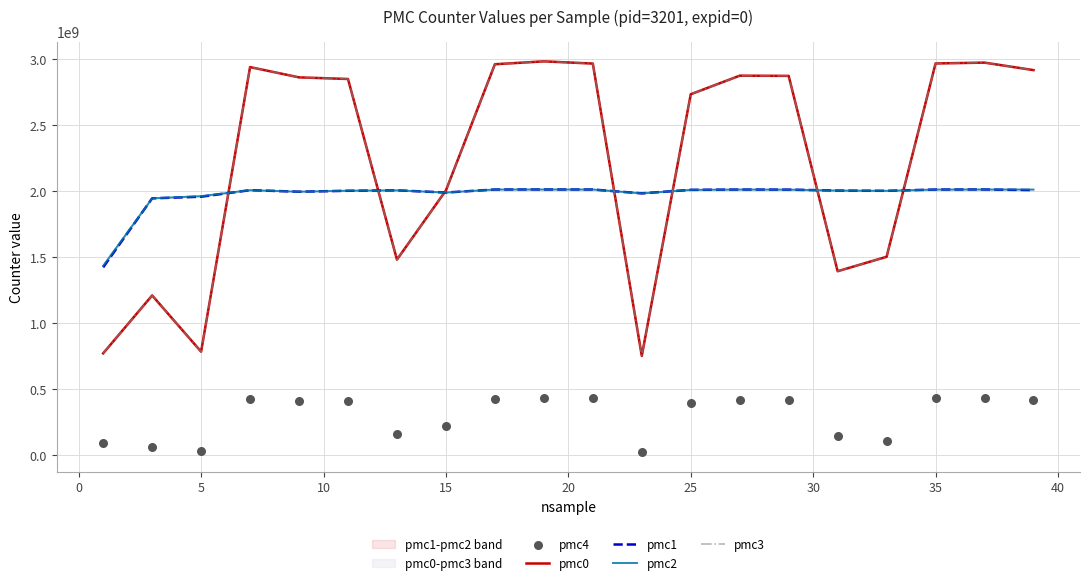

Is the value of pmc2 at 11 greater than the value of pmc4 at 16?

Yes